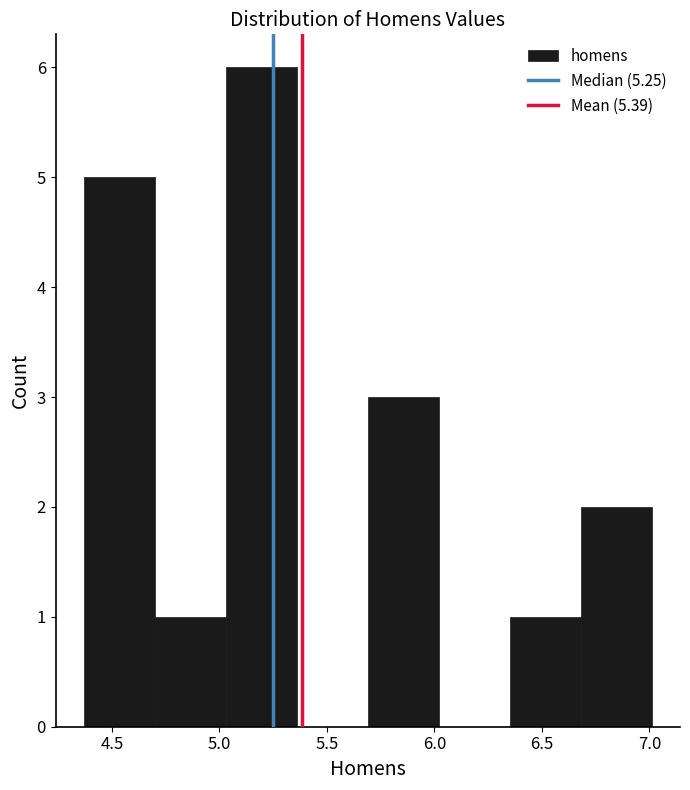

How tall is the bar that spans 4.70 to 5.03 on the x-axis? Neither the bar edges nor the heights are printed on the chart, so give them approximately, as read against the axes.

1